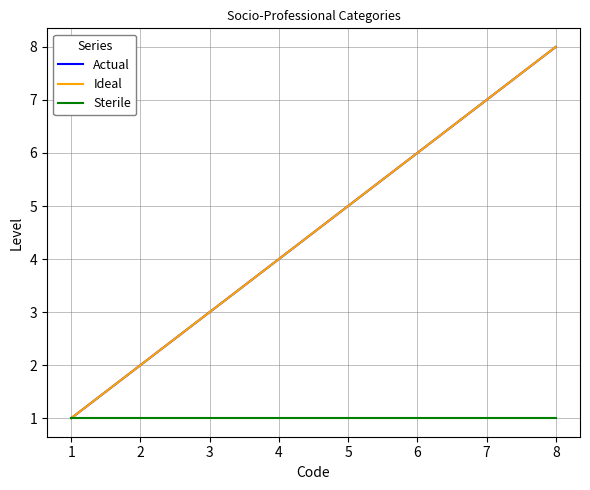

Is this an area chart (filled region under the line)?

No